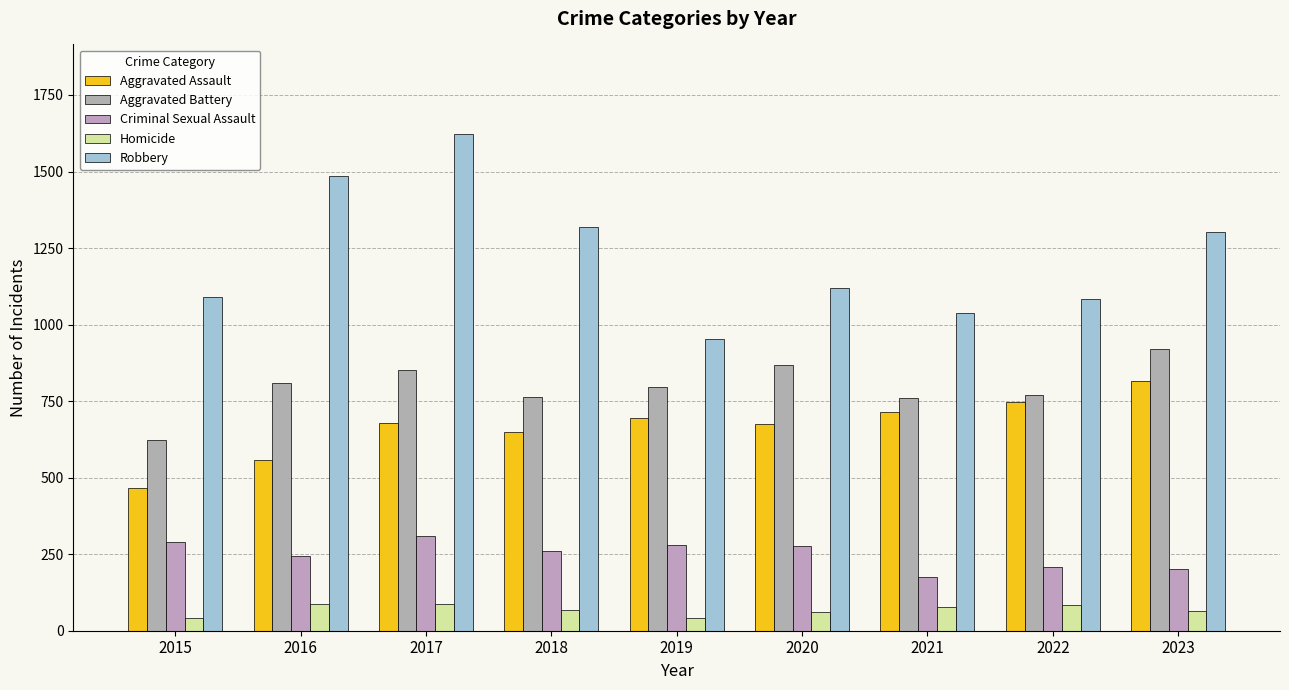

Which label corresponds to the smallest value in the chart?

2019